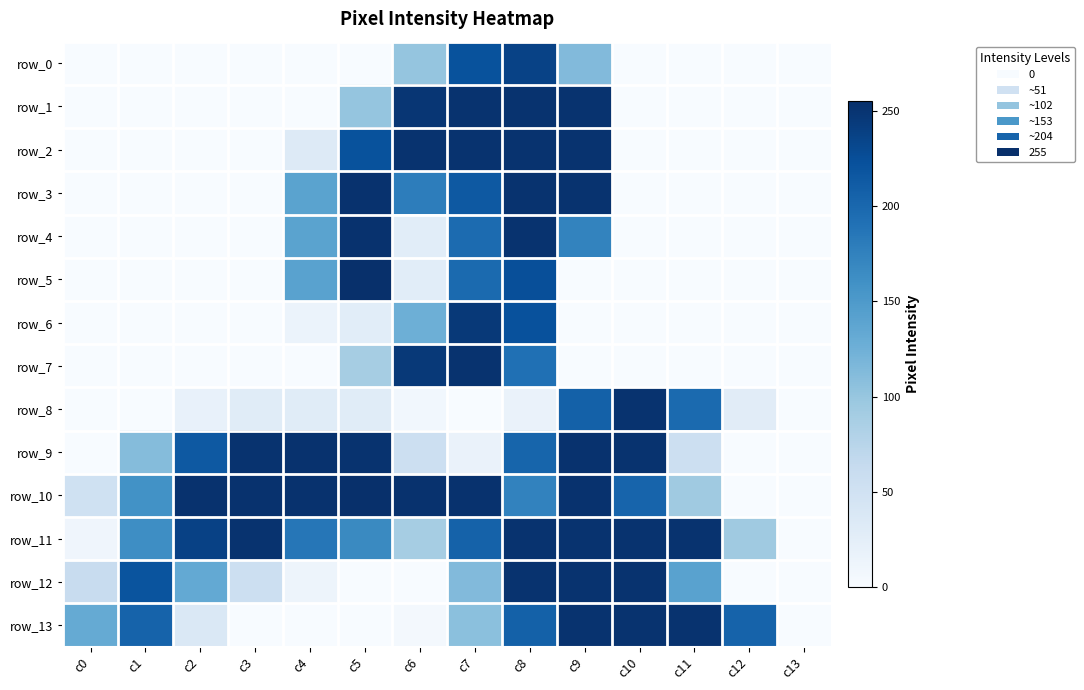

At which category is the sum across all series the highest?

c8